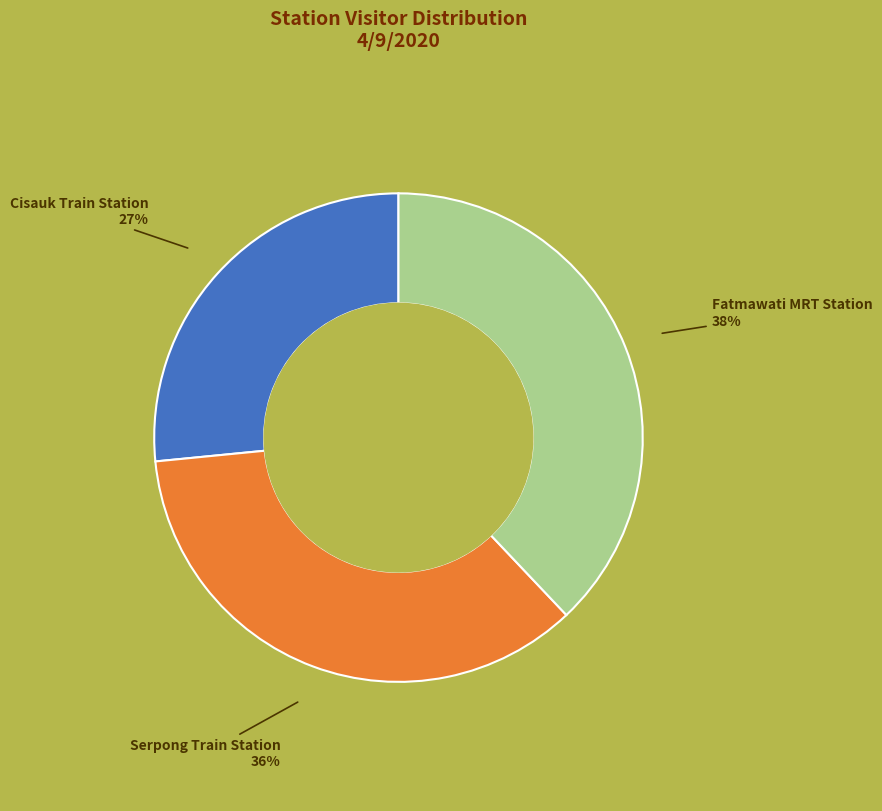

To the nearest percent, what is the average slice percentage?

33%